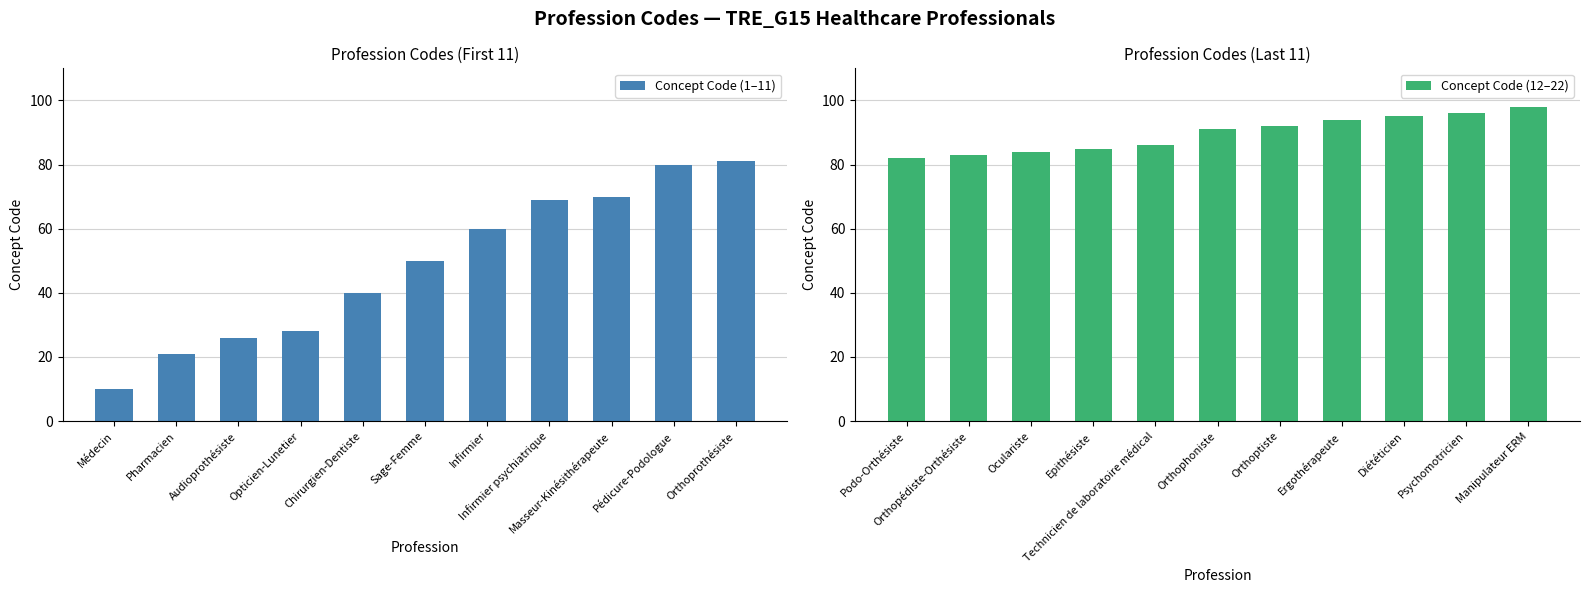

The Concept Code (12–22) series shows 113 at Epithésiste. True or false?

False